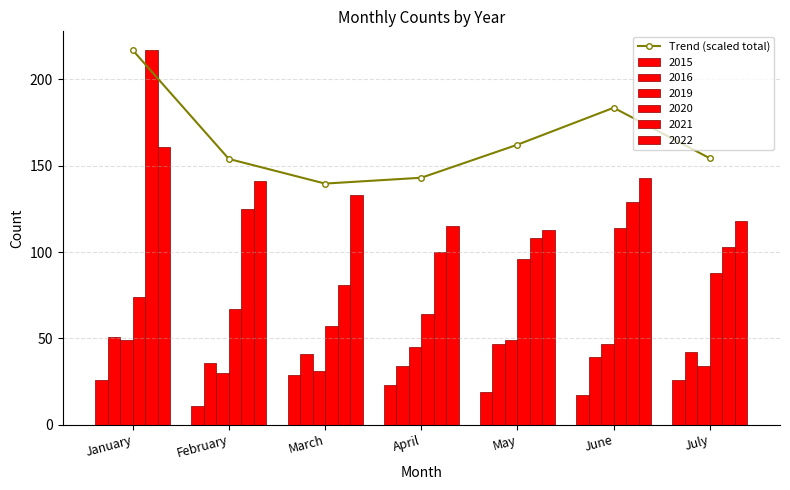

How many data points are less than 154?

3